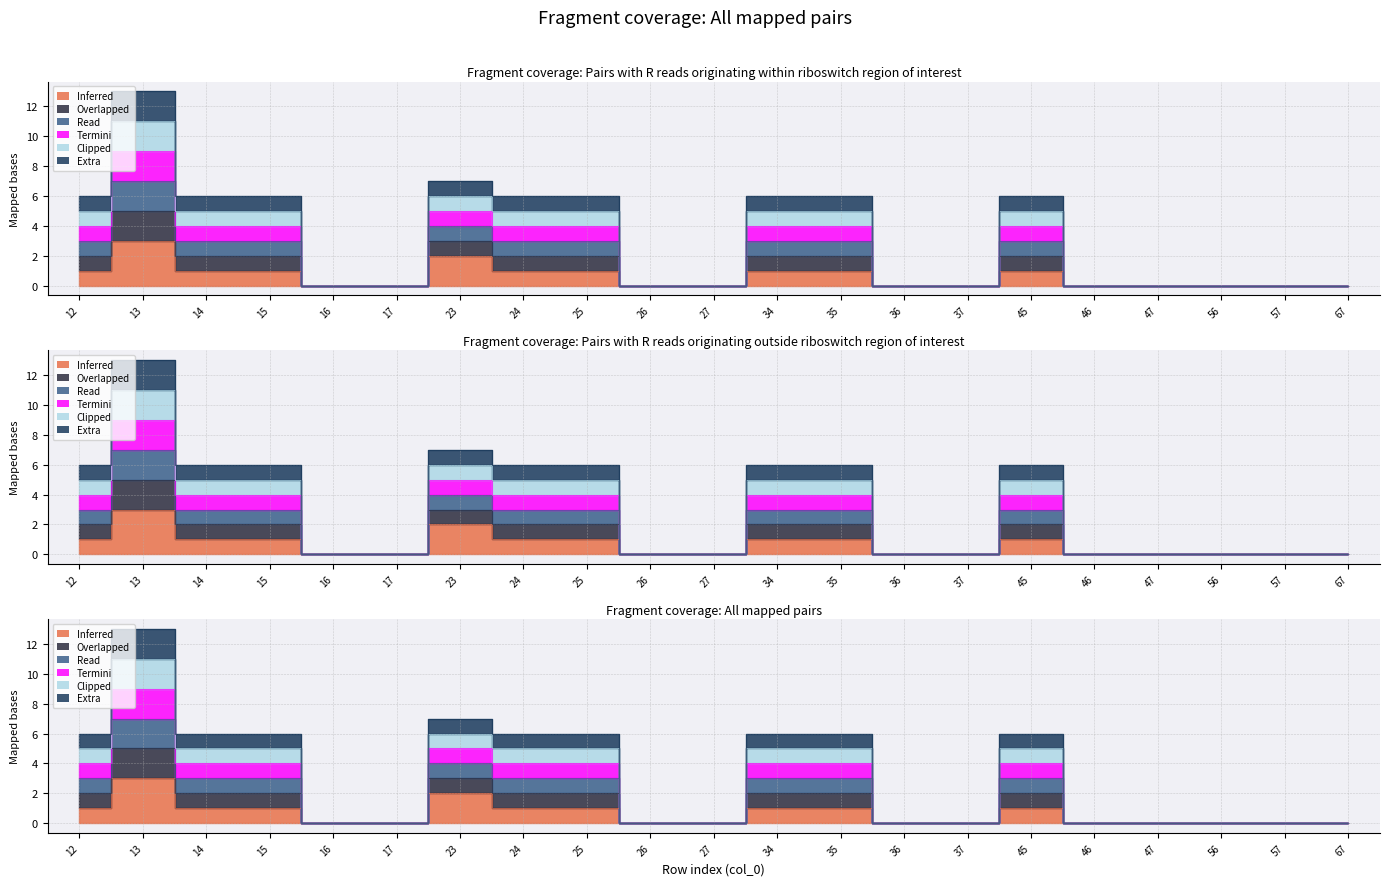

Count the col_34 values in the range 0 to 1.

19